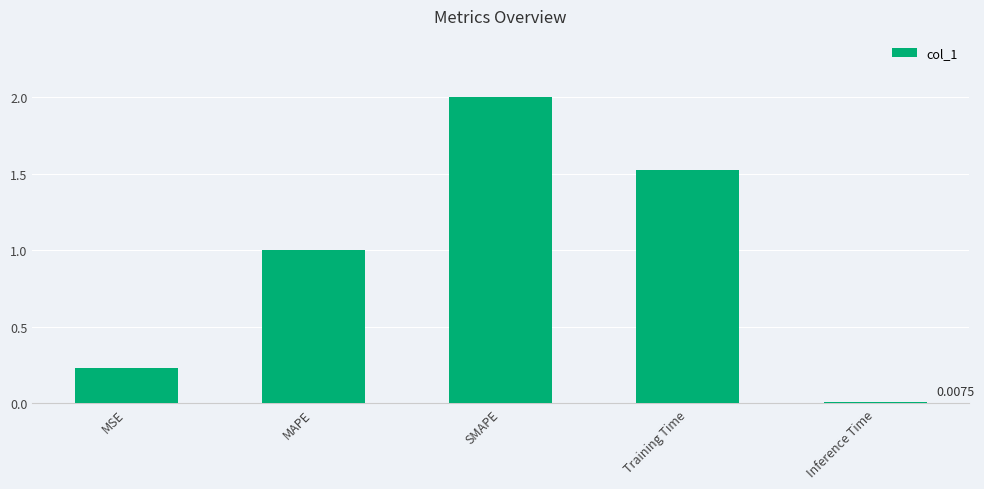

List the labels in order of value, largest first.

SMAPE, Training Time, MAPE, MSE, Inference Time